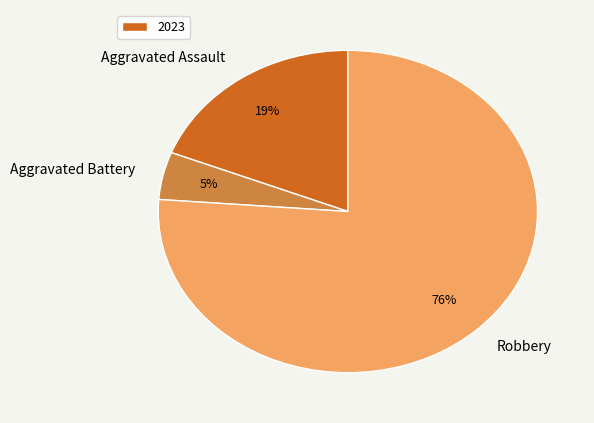

Does any single category account for the majority?

Yes